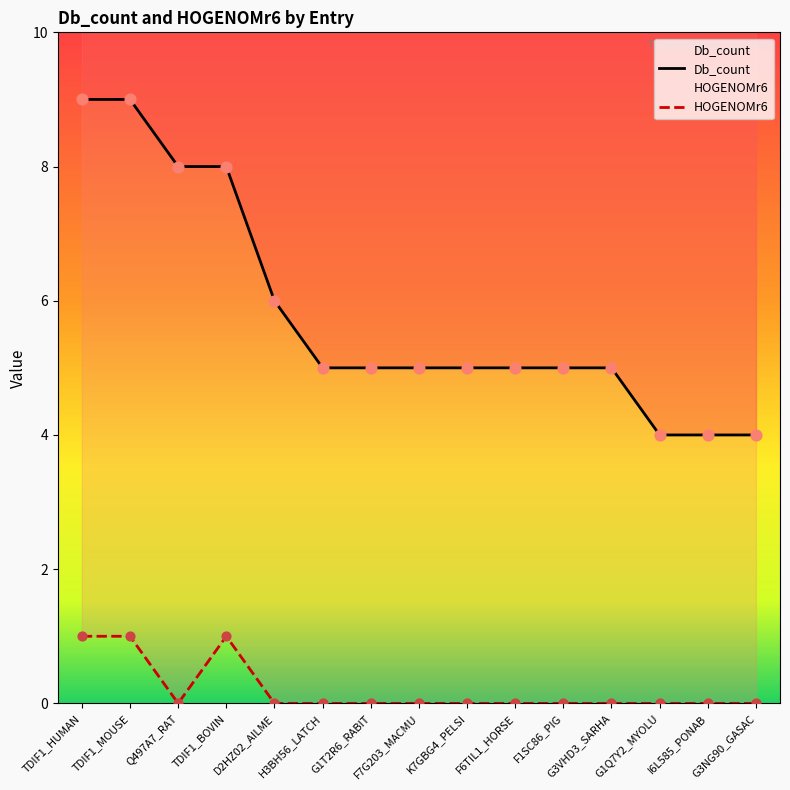

What is the total value across all series at TDIF1_HUMAN?

10